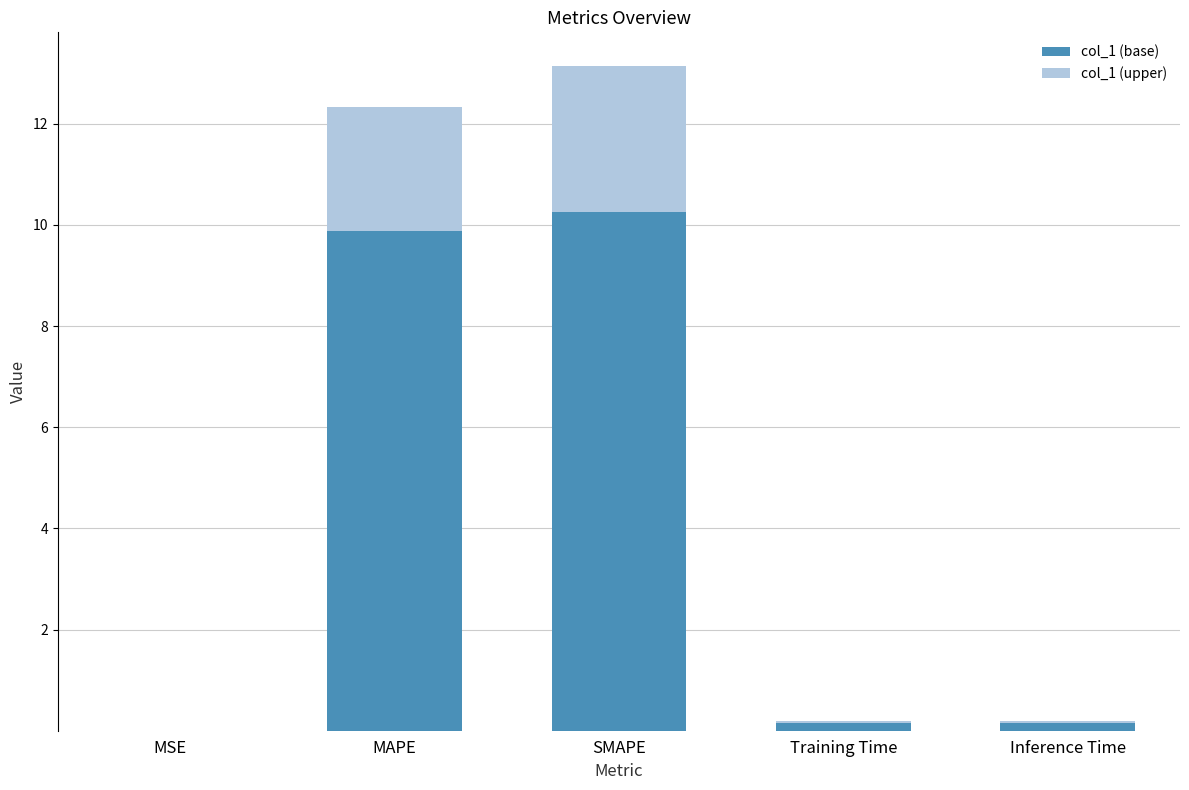

At which category is the sum across all series the highest?

SMAPE